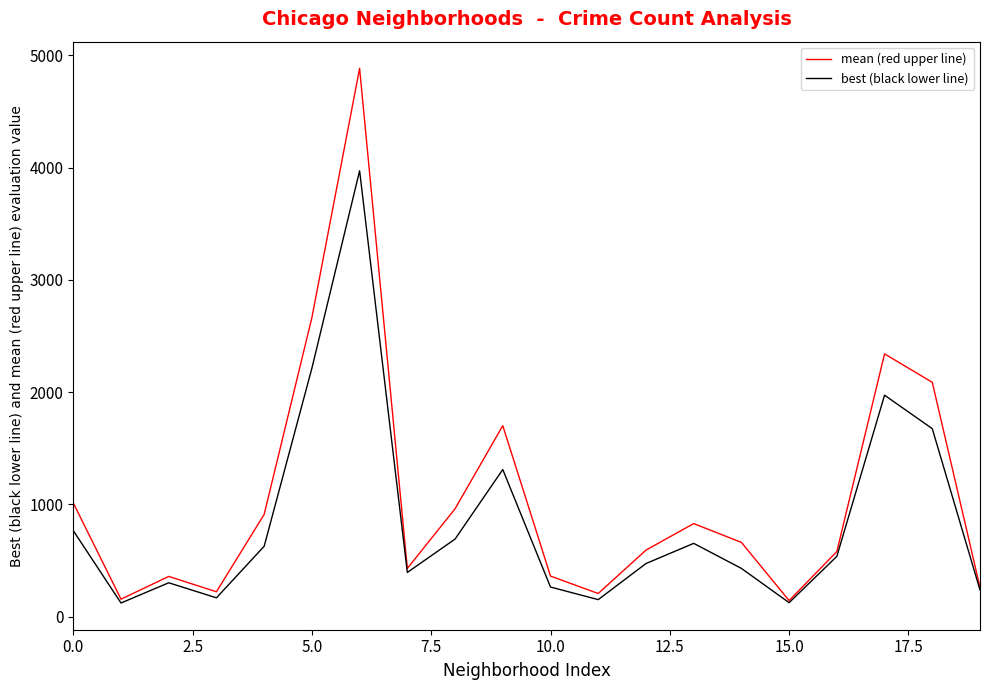

What is the greatest value displayed?

4882.3